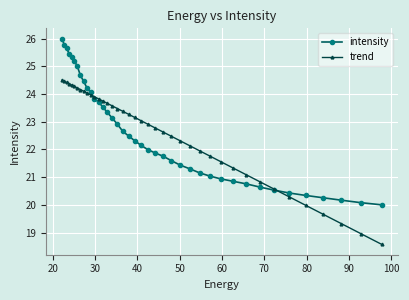

Rank the series by their maximum value, from highest to lowest.

intensity, trend